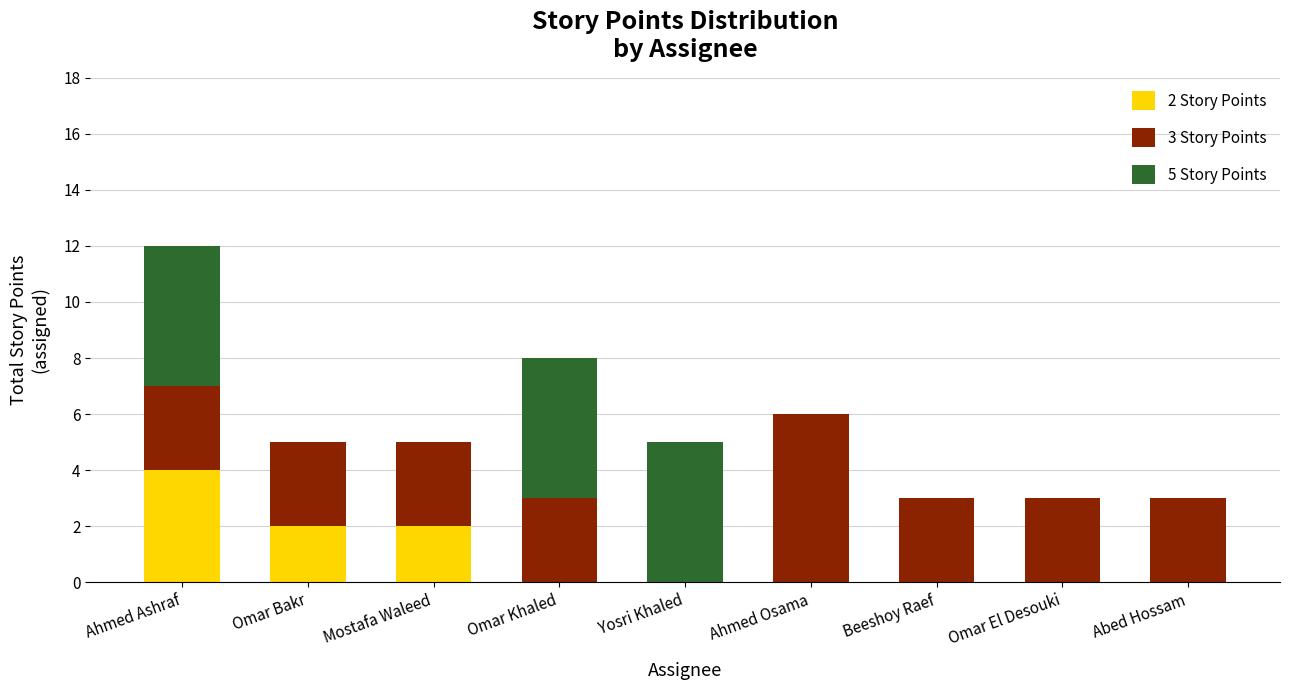

At which category is the sum across all series the highest?

Ahmed Ashraf